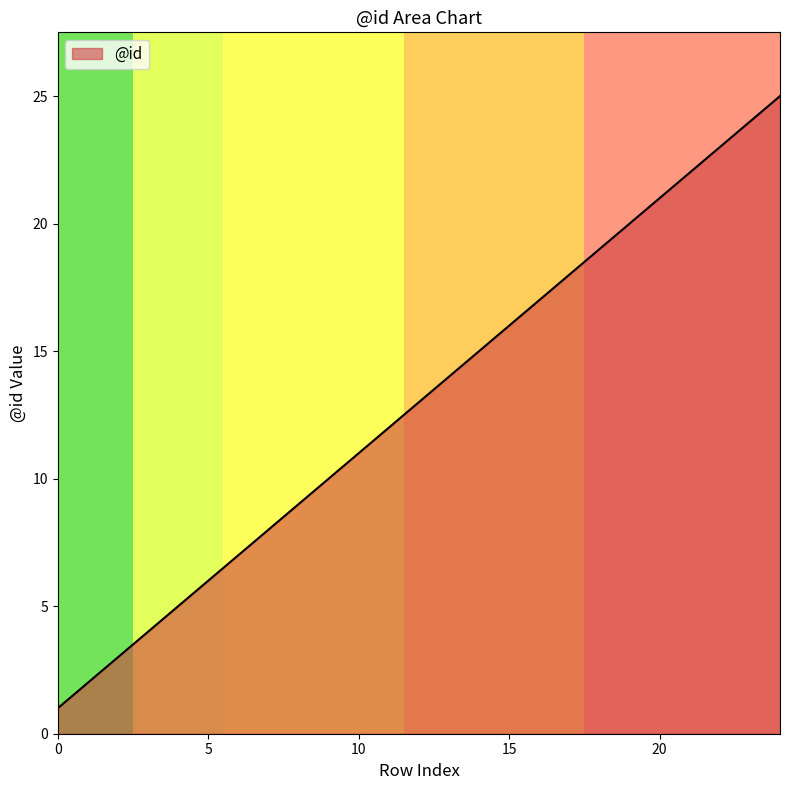

Reading left to right, transcribe all the data shown in this chart.

1	2	3	4	5	6	7	8	9	10	11	12	13	14	15	16	17	18	19	20	21	22	23	24	25